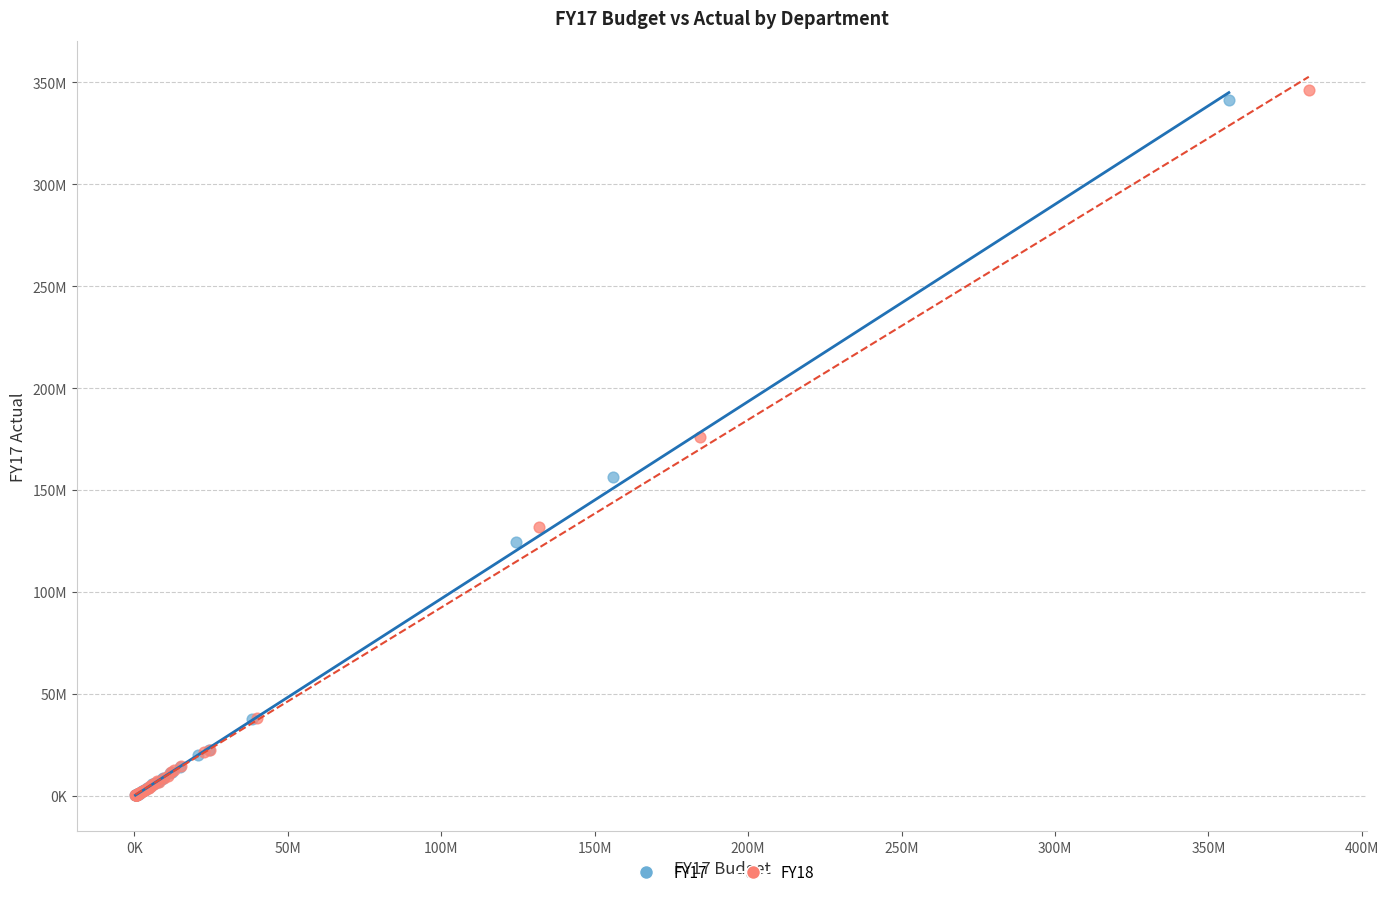

Which series reaches the maximum Y coordinate?

FY18